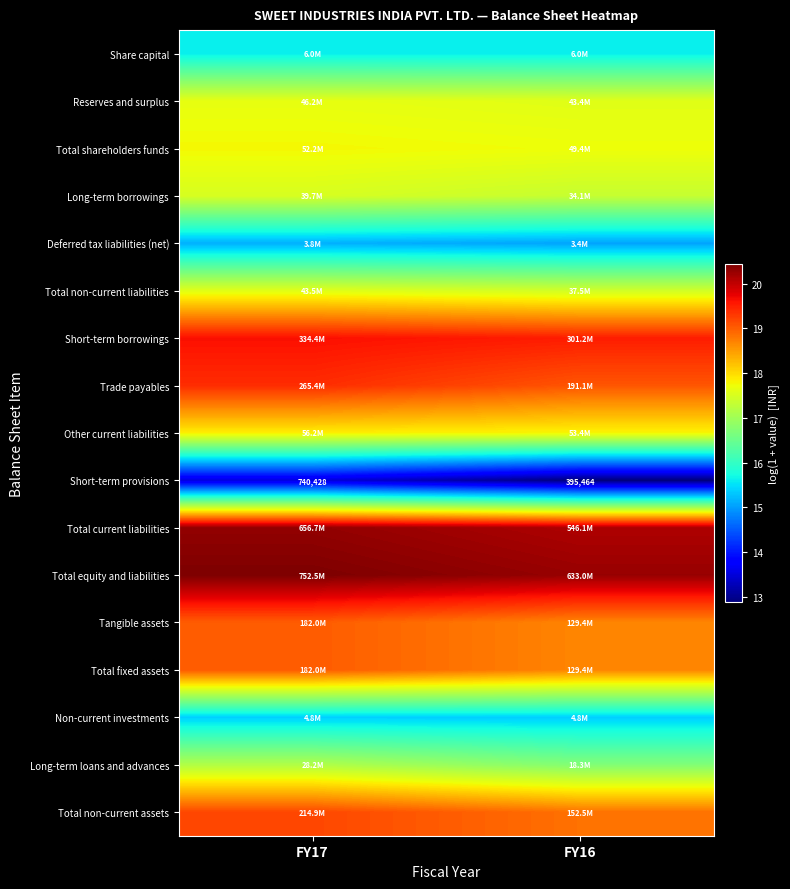

Is it true that Long-term borrowings equals 8.3 at FY17?

False